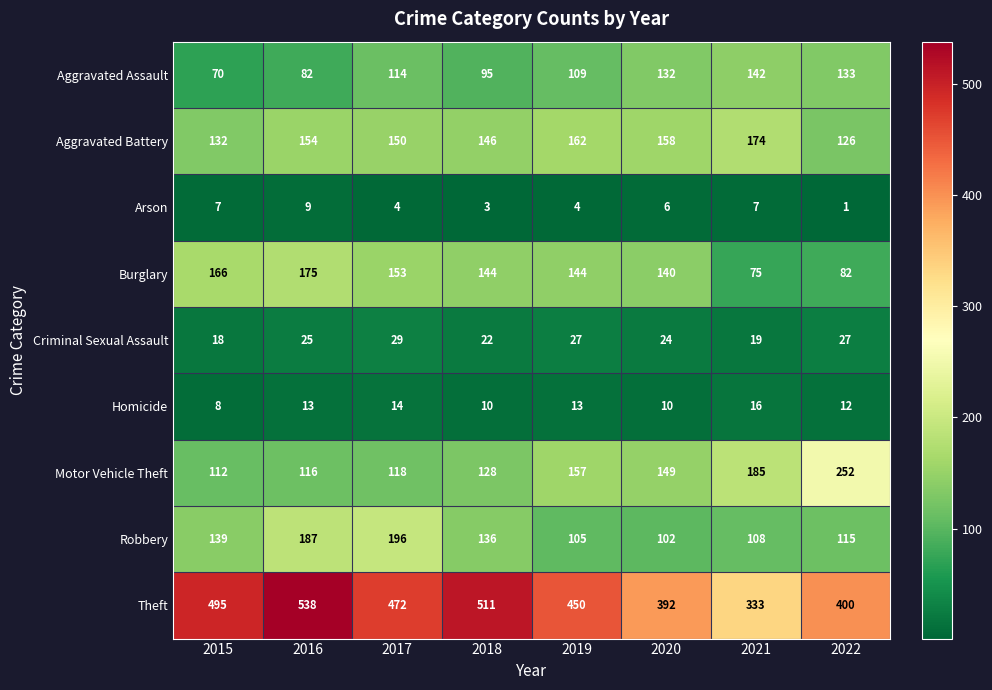

What is the total value across all series at 2020?

1113